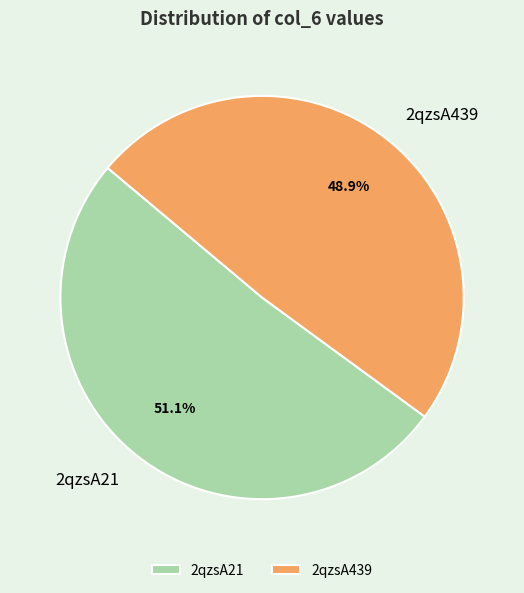

The 2qzsA21 slice represents 43% of the pie. True or false?

False